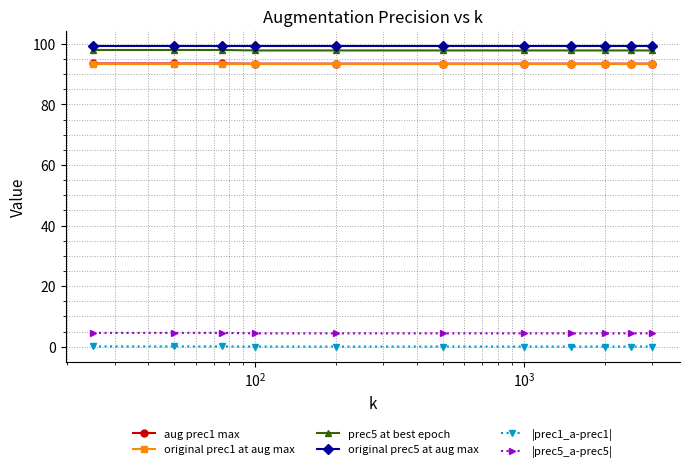

At how many categories does at least one series exceed 88?

11